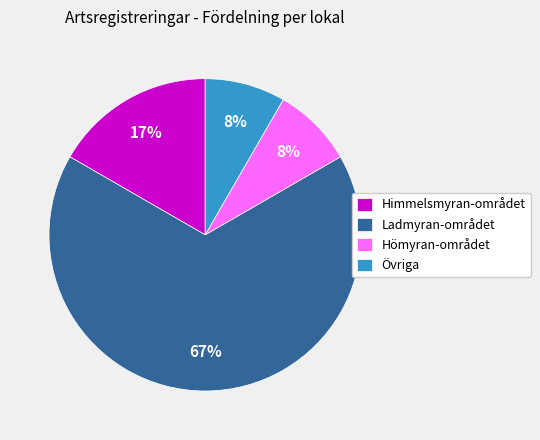

True or false: Himmelsmyran-området accounts for 17% of the total.

True